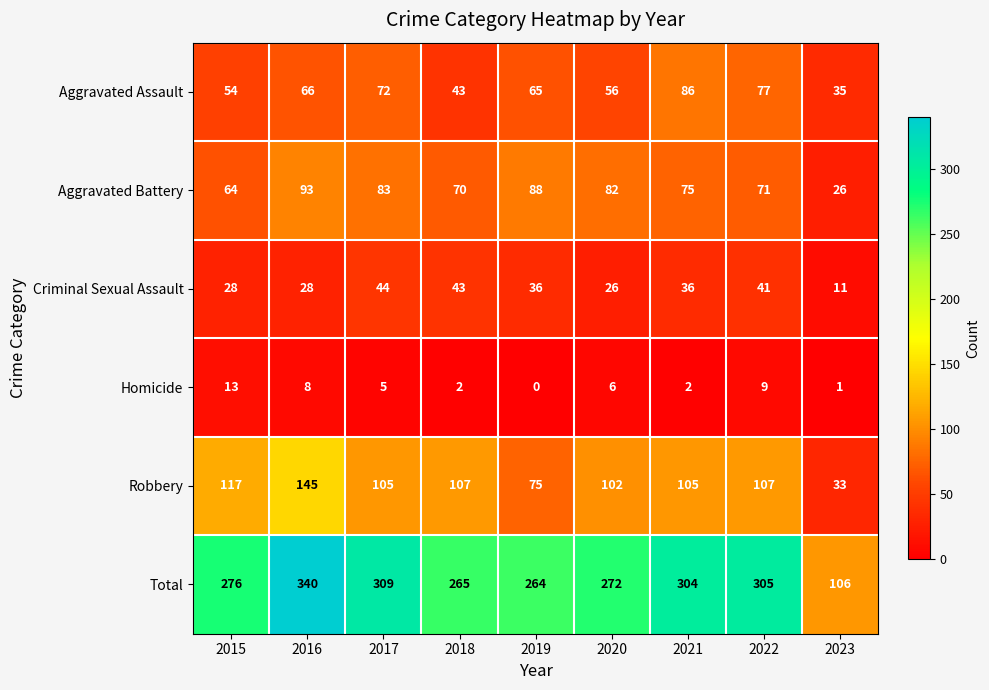

At which label is Robbery closest to 89?

2020